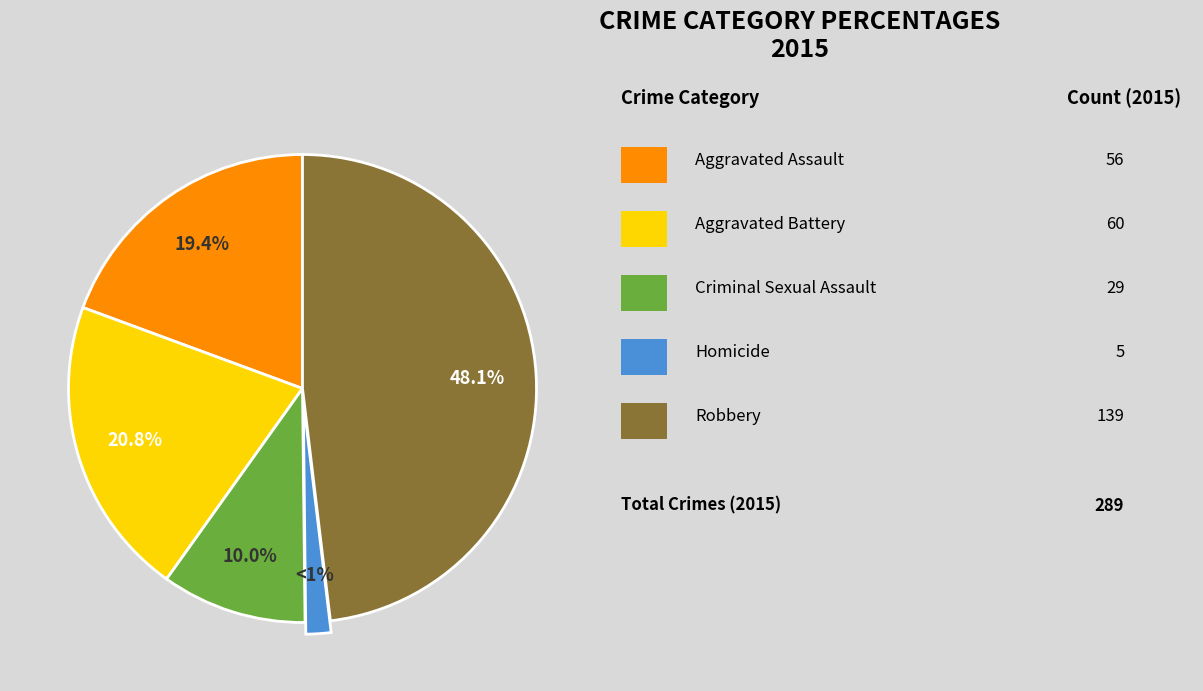

To the nearest percent, what is the difference between the largest and smallest slice percentages?

46%